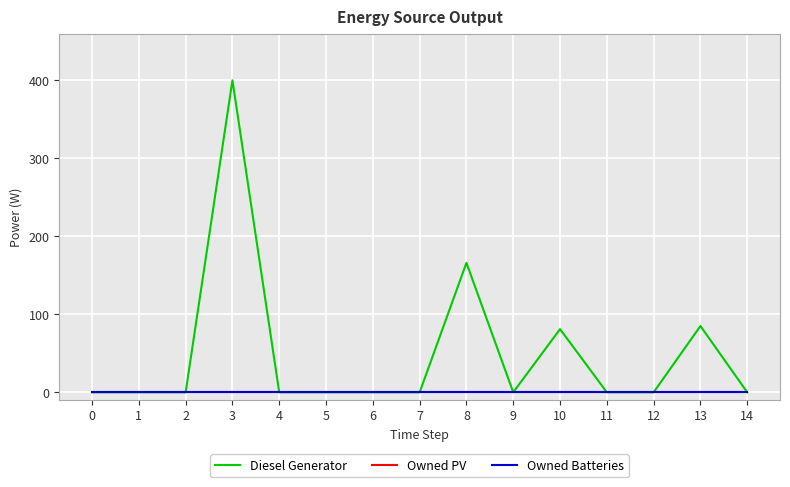

Which series has the largest range (max minus min)?

Diesel Generator